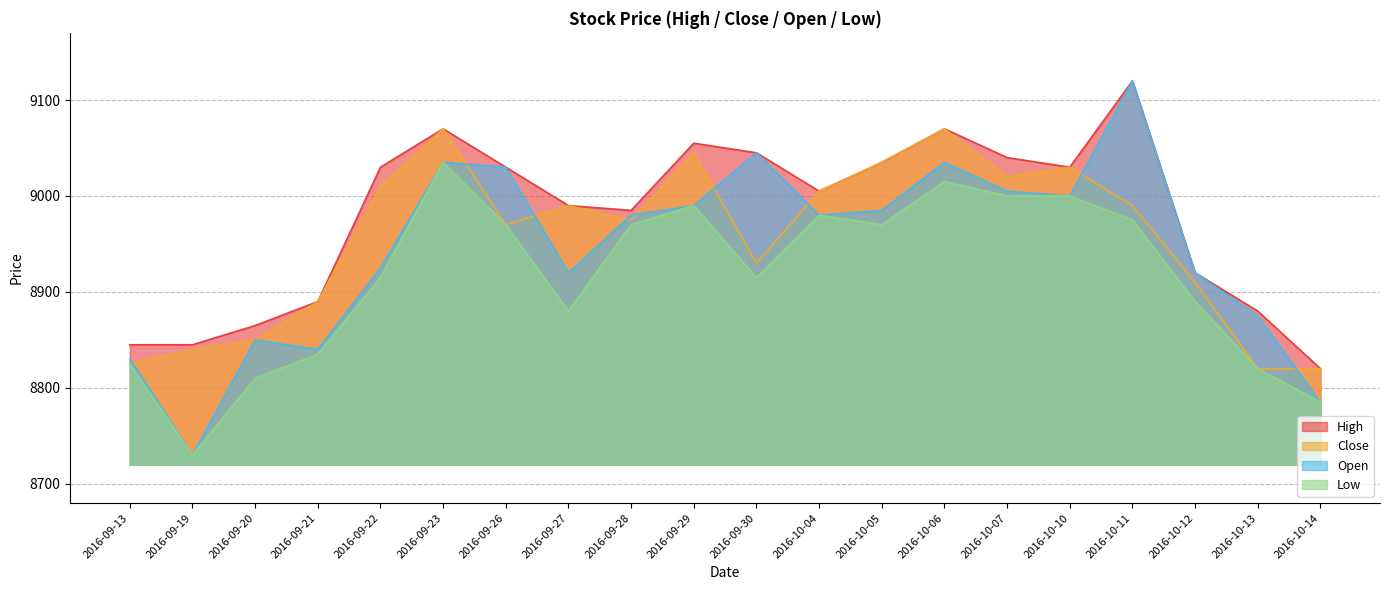

Where is Low nearest to the value 8882?

2016-09-27